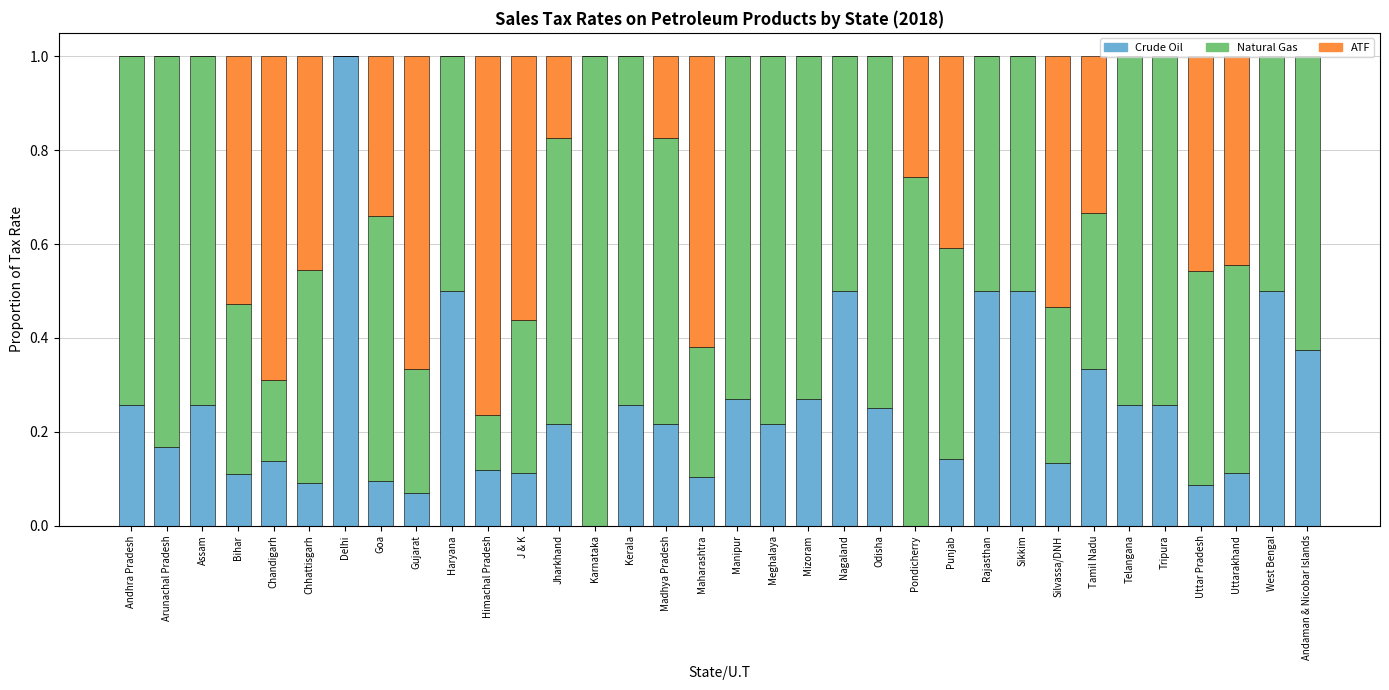

What is the total value across all series at Chhattisgarh?

1.0